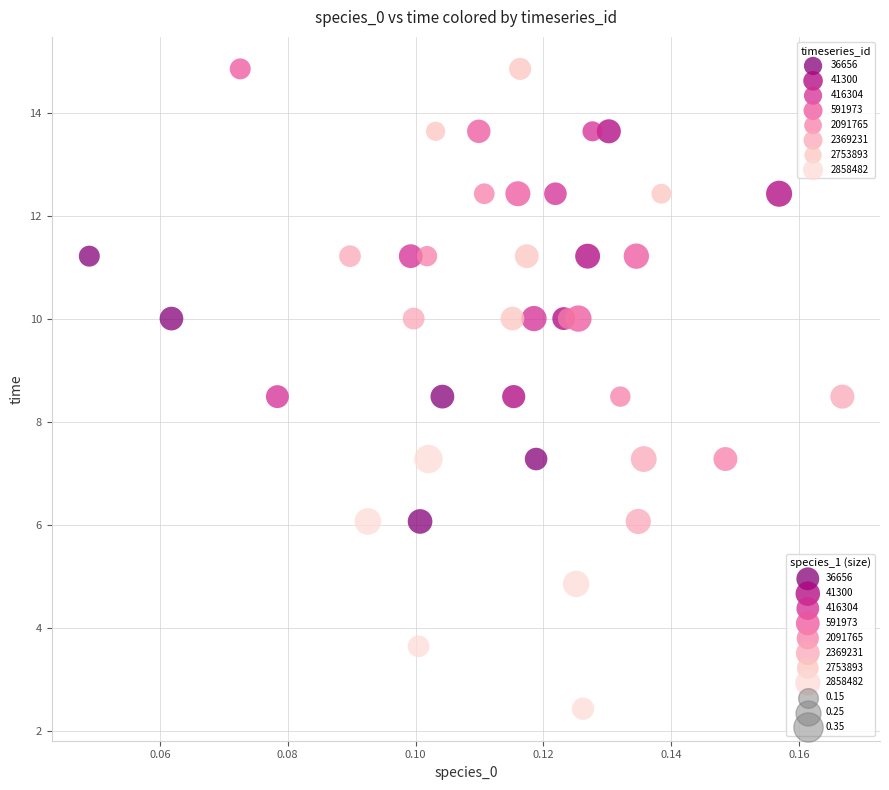

Which series contains the lowest Y value?

2858482